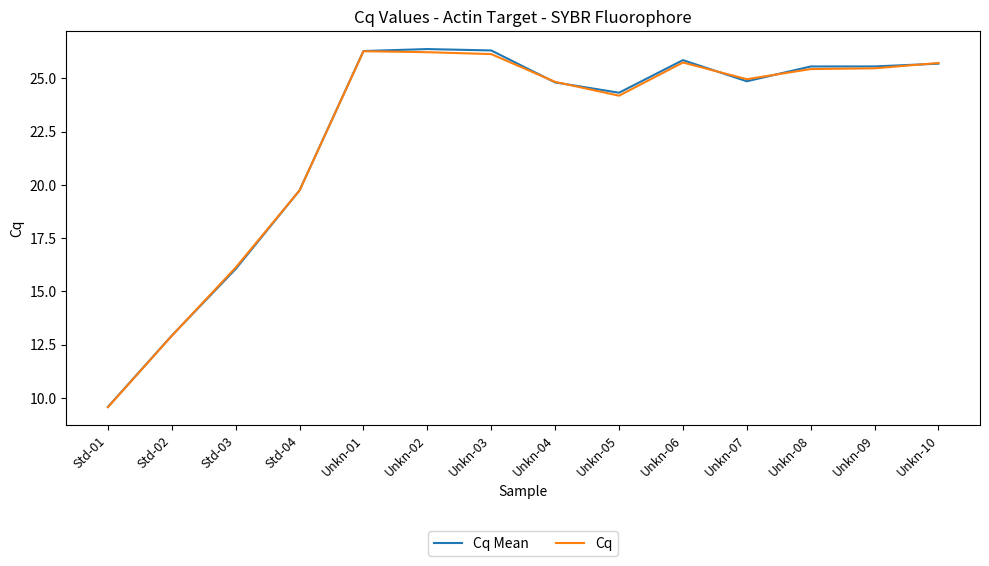

What position from the right is Std-01?

14